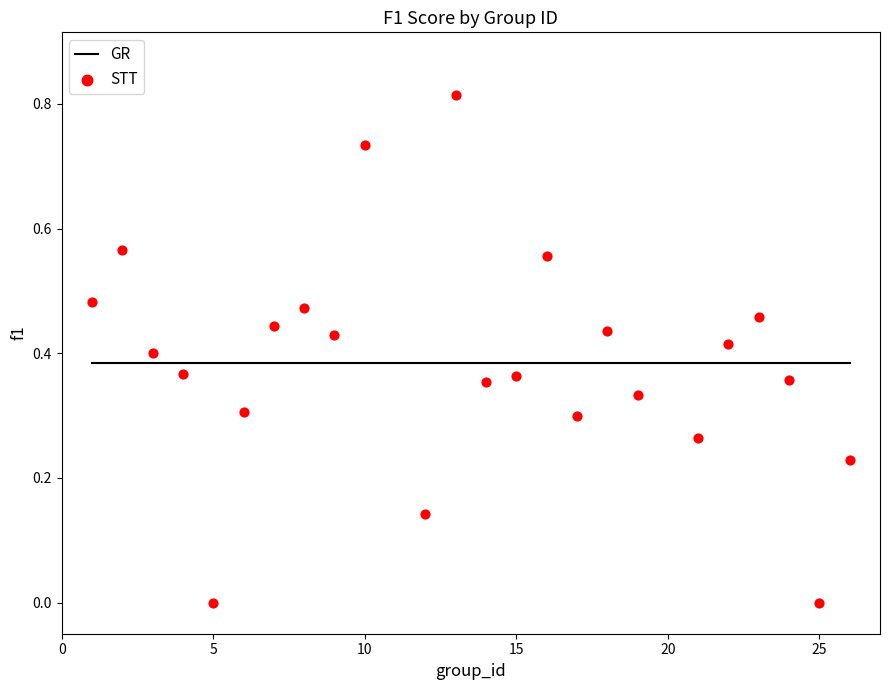

How many points are shown in the scatter plot?

24